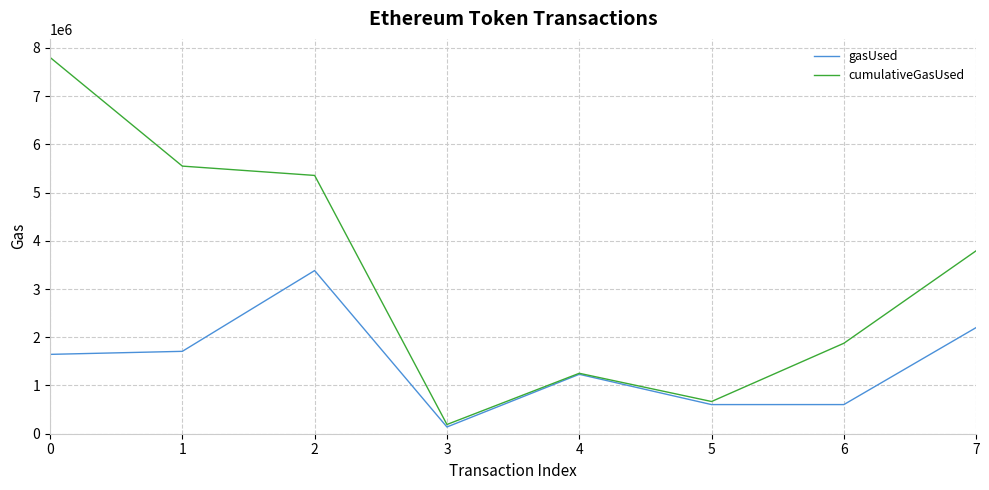

Which label corresponds to the smallest value in the chart?

3